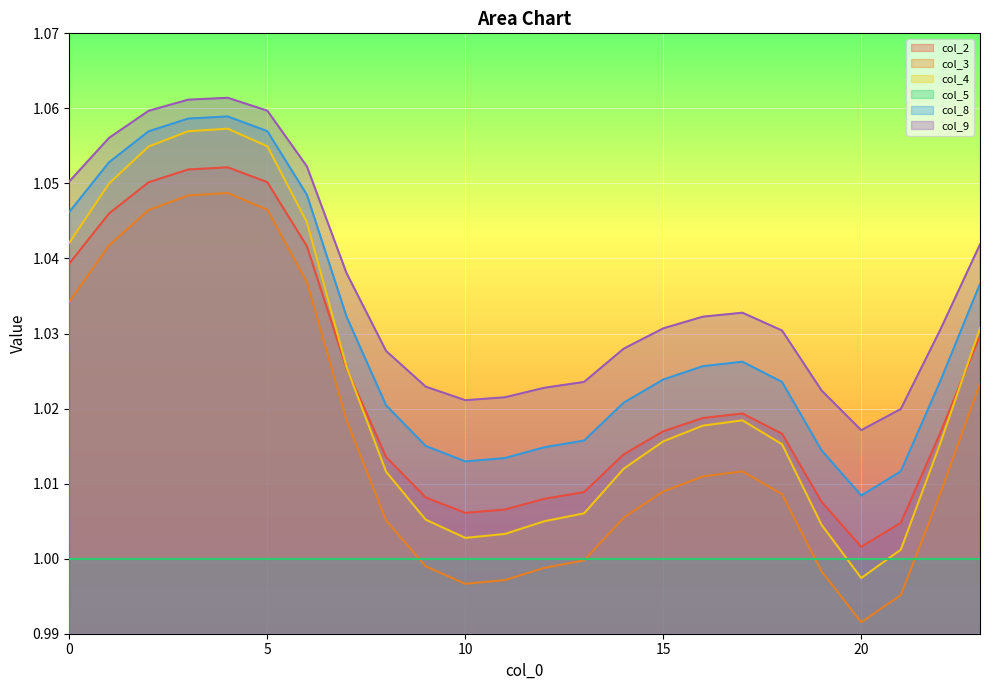

List the series in order of their peak value, lowest first.

col_5, col_3, col_2, col_4, col_8, col_9